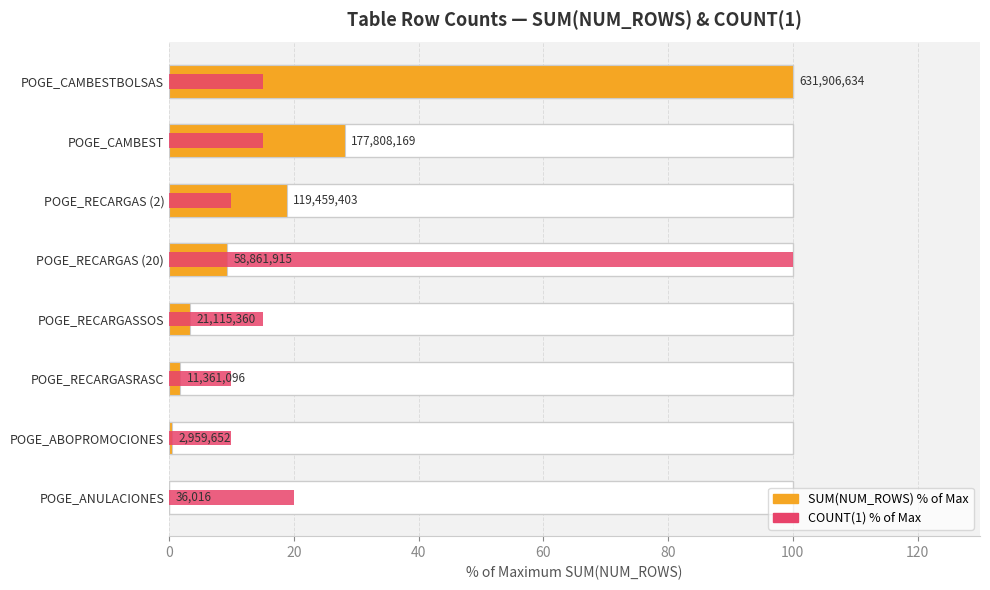

Between POGE_RECARGASRASC and POGE_RECARGASSOS, which is larger?

POGE_RECARGASSOS